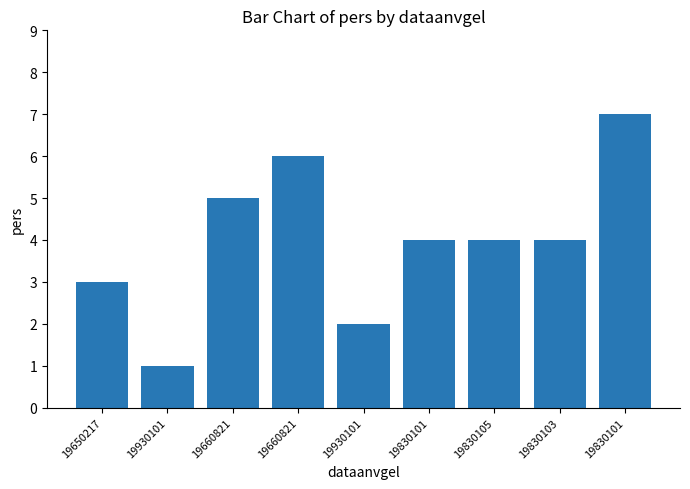

Does the chart contain stacked bars?

No